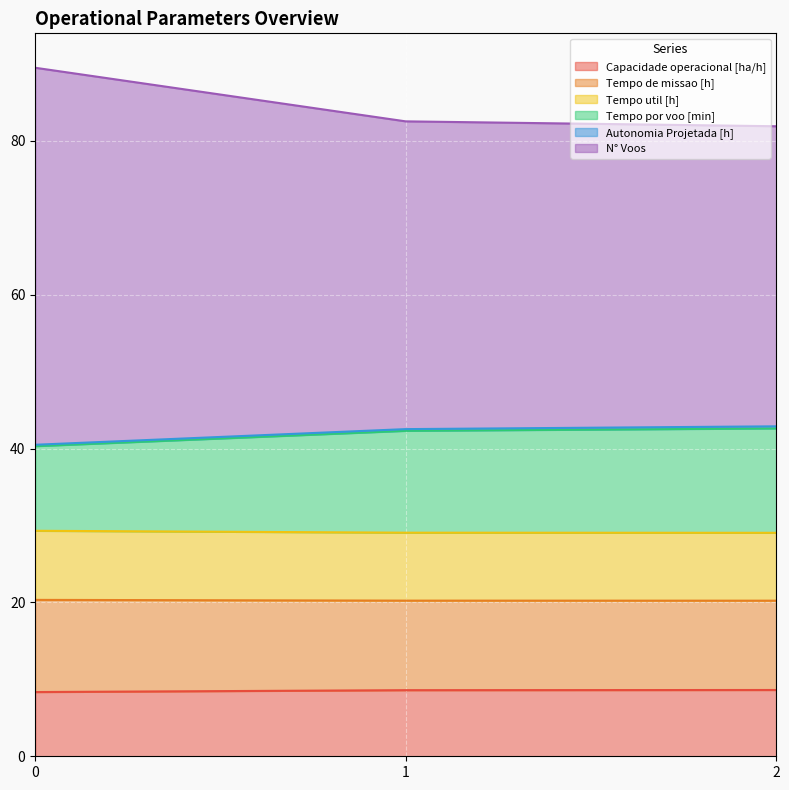

What is the maximum value for Capacidade operacional [ha/h]?

8.6